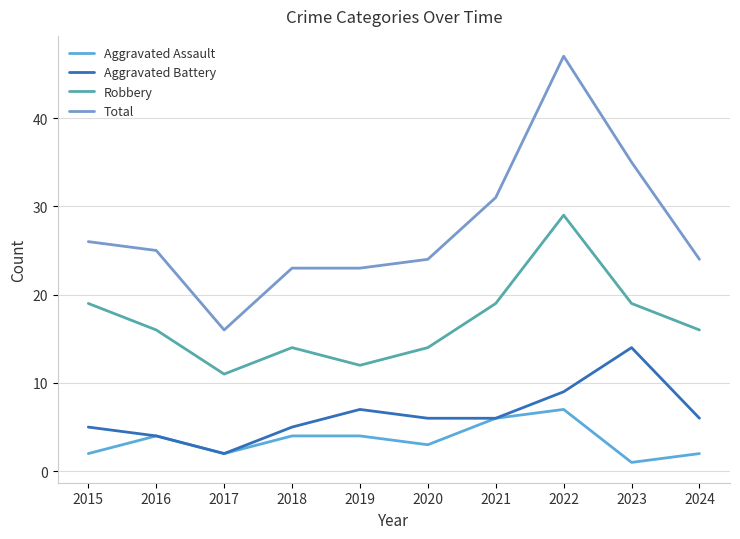

Is this an area chart (filled region under the line)?

No